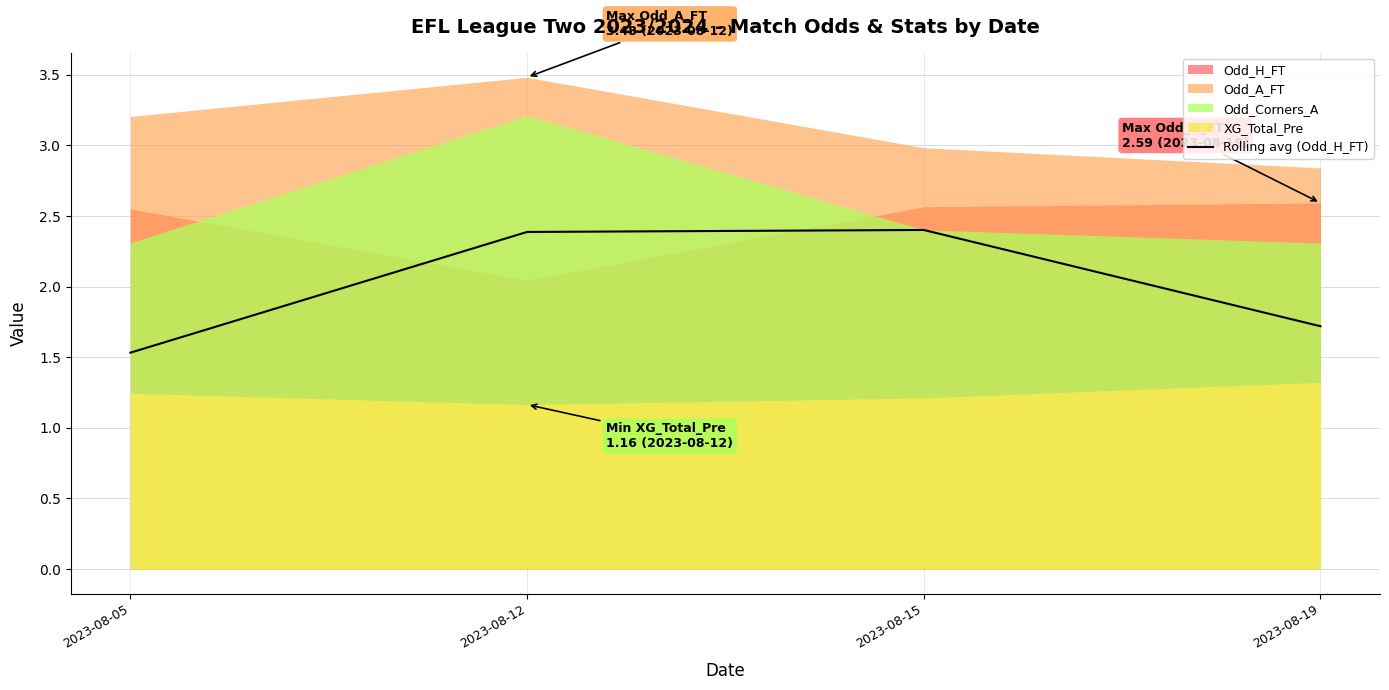

Rank the categories by value from lowest to highest.

2023-08-05, 2023-08-19, 2023-08-12, 2023-08-15